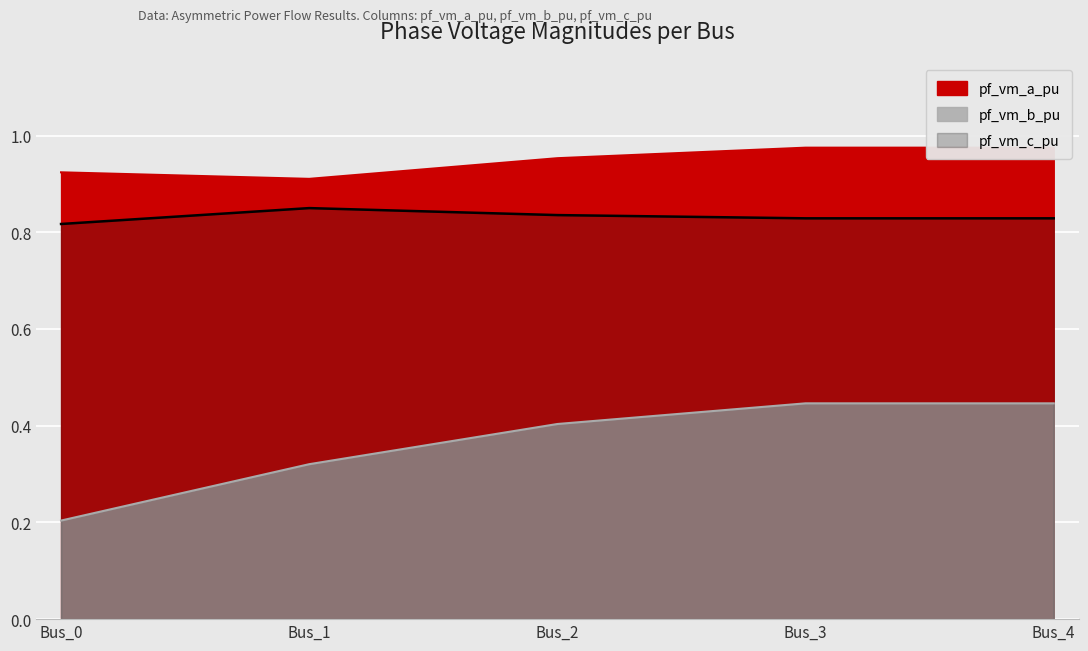

Reading left to right, extract all data points from this chart.

pf_vm_a_pu: 0.9	0.9	1.0	1.0	1.0
pf_vm_b_pu: 0.2	0.3	0.4	0.4	0.4
pf_vm_c_pu: 0.8	0.8	0.8	0.8	0.8